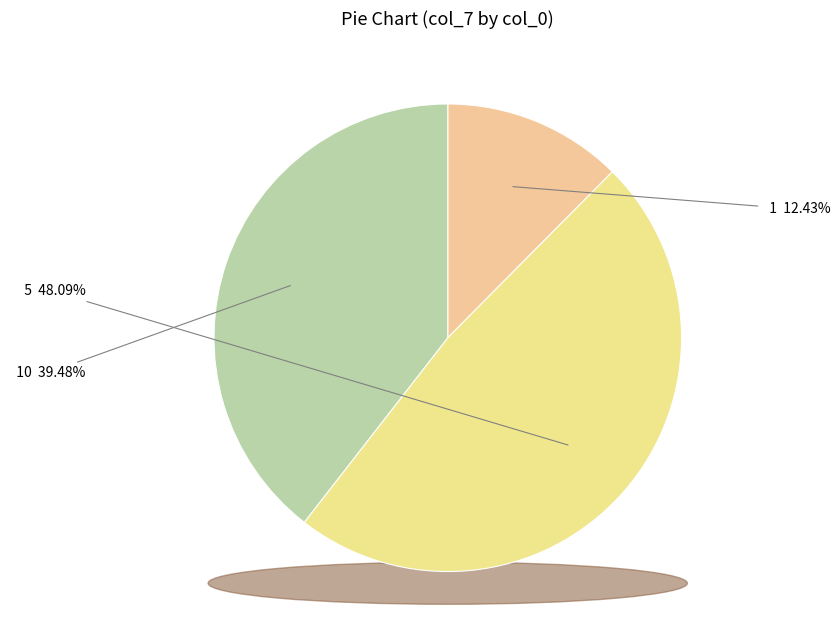

To the nearest percent, what is the average slice percentage?

33%